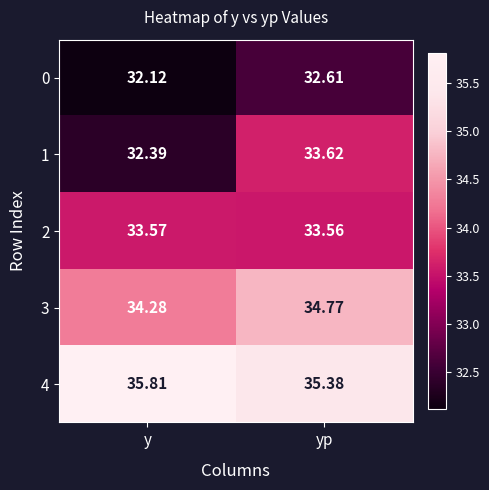

At y, list the series in order from smallest to largest.

0, 1, 2, 3, 4